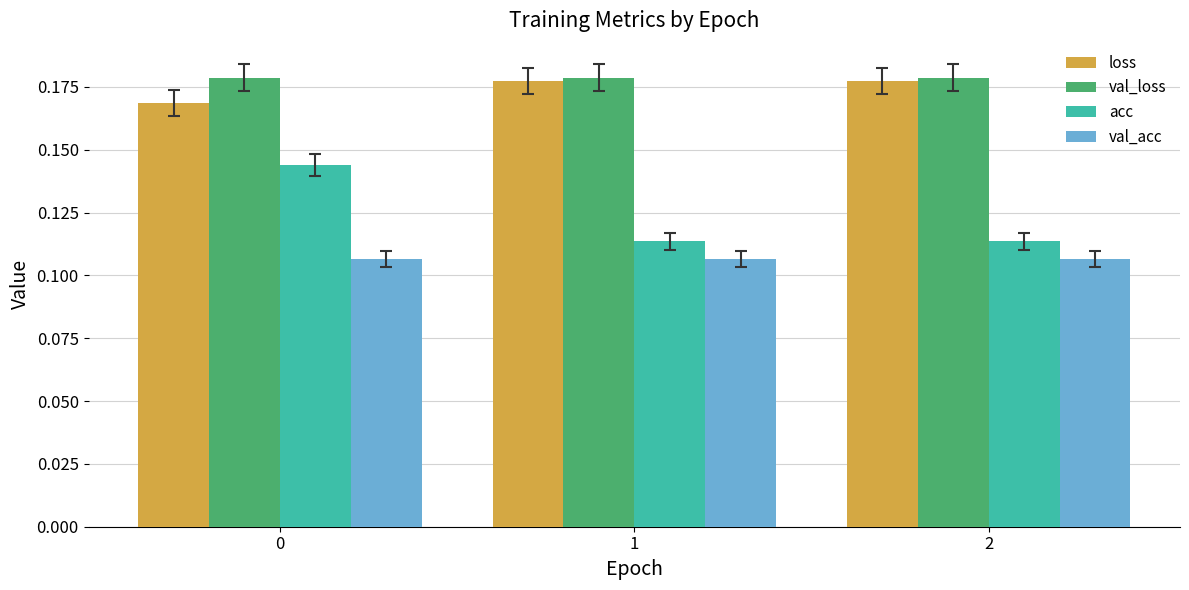

What is the total value across all series at 2?

0.6